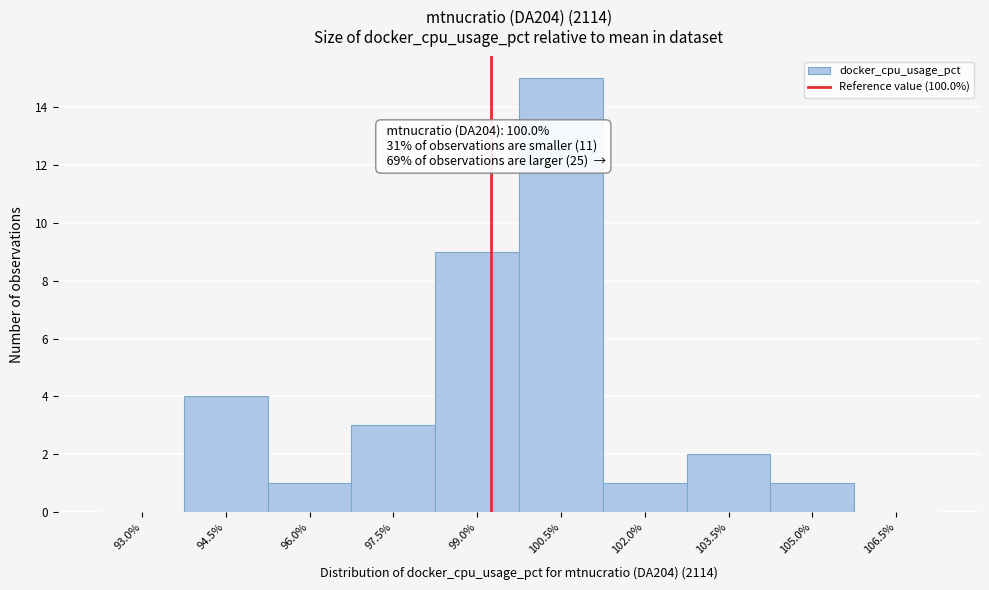

Reading right to left, list all the values displayed in this chart.

106.5%=0	105.0%=1	103.5%=2	102.0%=1	100.5%=15	99.0%=9	97.5%=3	96.0%=1	94.5%=4	93.0%=0